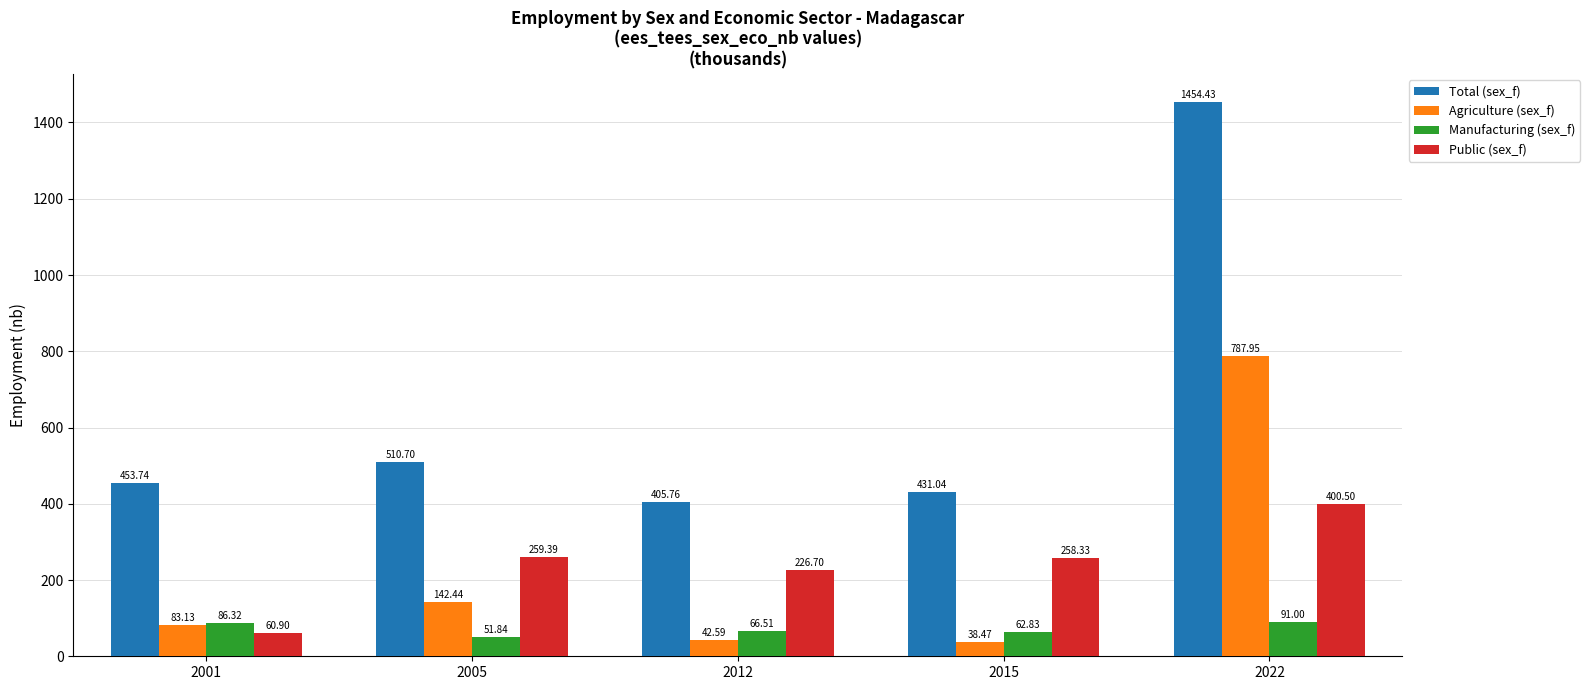

What is the difference between the maximum and minimum values in the Total (sex_f) series?

1048.7